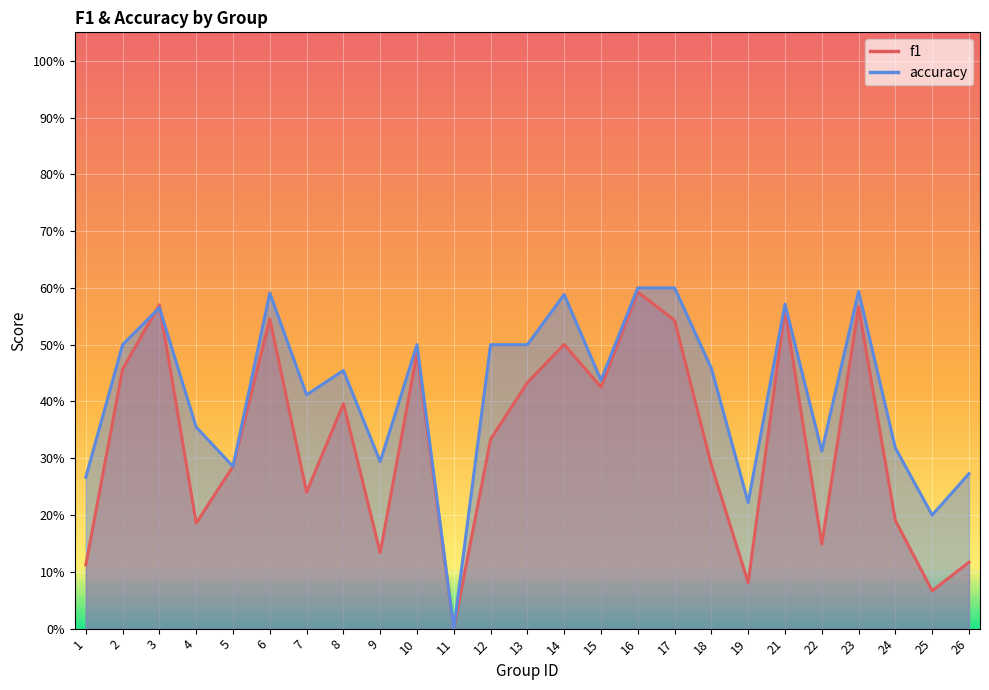

Is the value of f1 at 14 greater than the value of accuracy at 22?

Yes